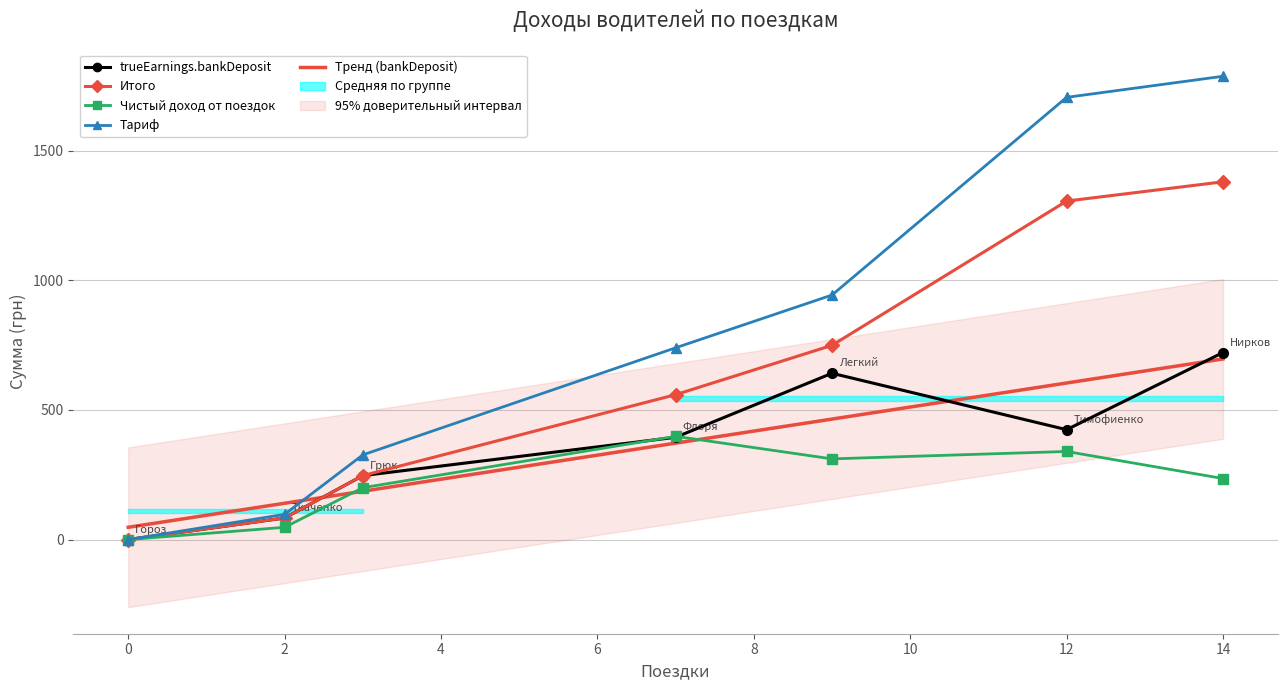

List the series in order of their peak value, highest first.

Тариф, Итого, trueEarnings.bankDeposit, Чистый доход от поездок